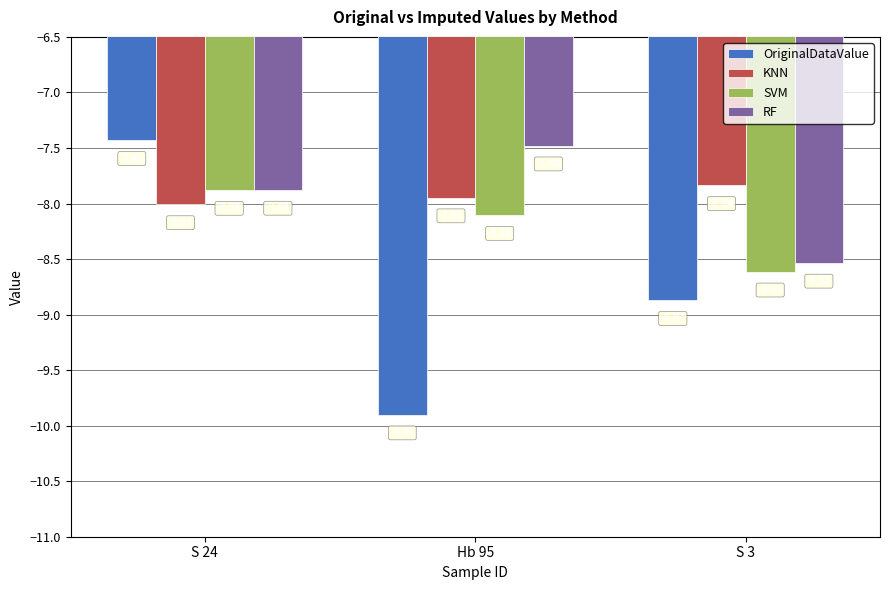

Is it true that RF equals -7.5 at Hb 95?

True